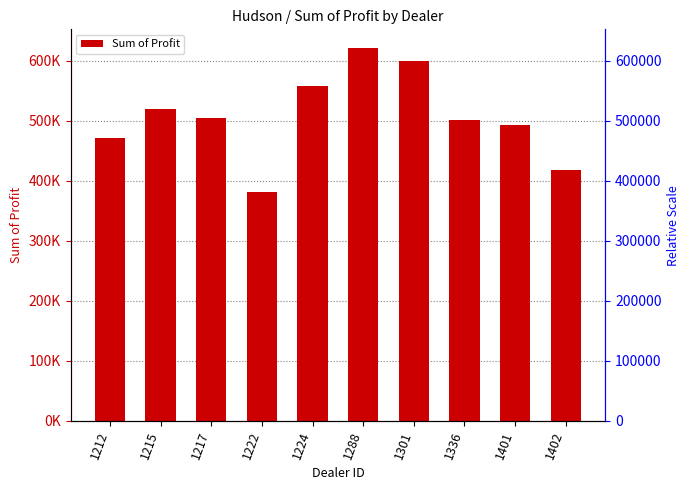

Which category has the highest value across all series?

1288